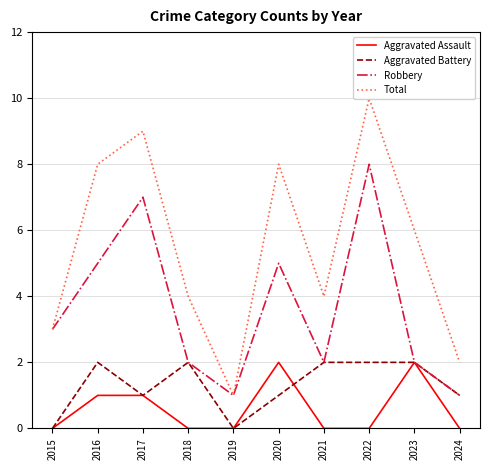

Does the chart have visible grid lines?

Yes